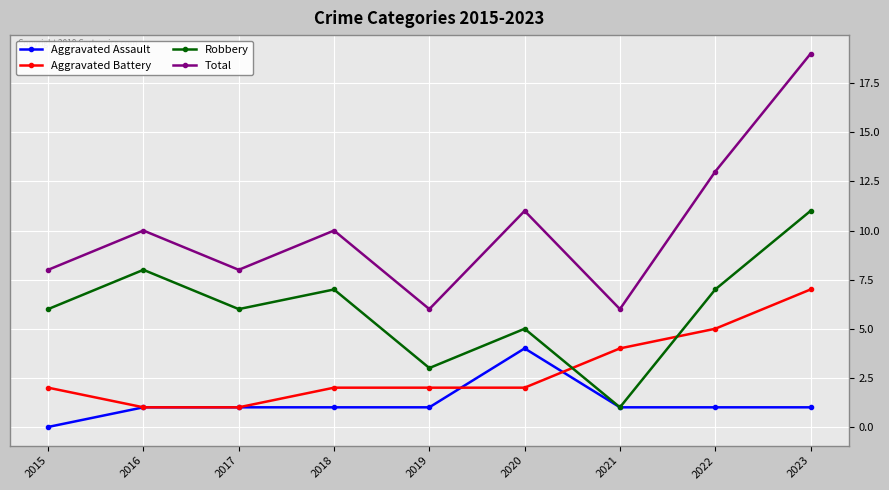

Is this an area chart (filled region under the line)?

No